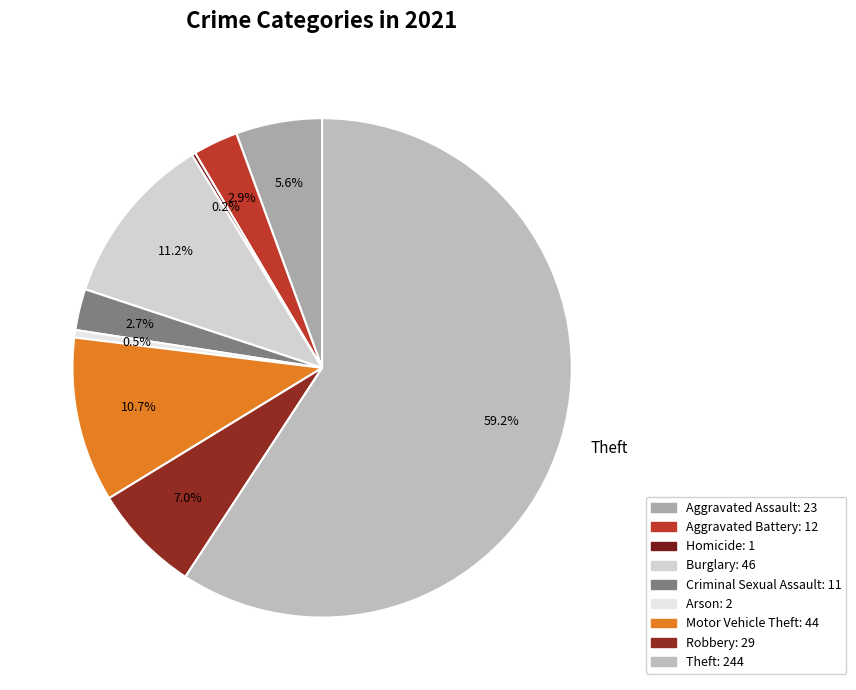

Is Motor Vehicle Theft the majority of the pie?

No